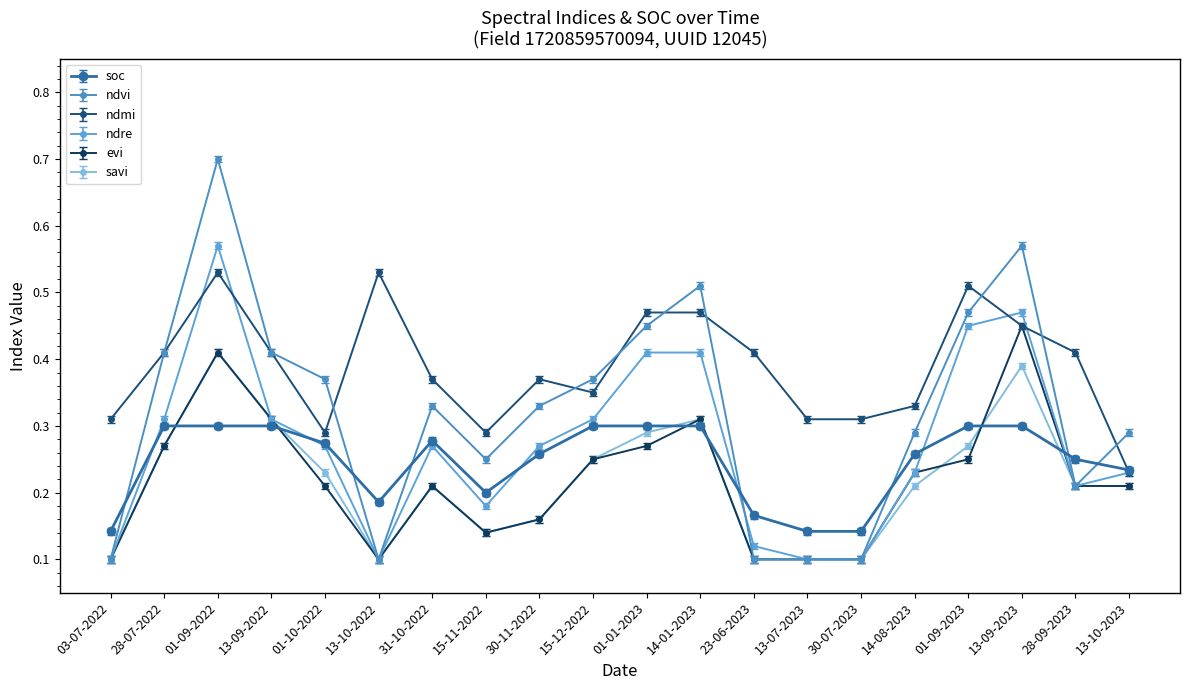

What position from the left is 03-07-2022?

1